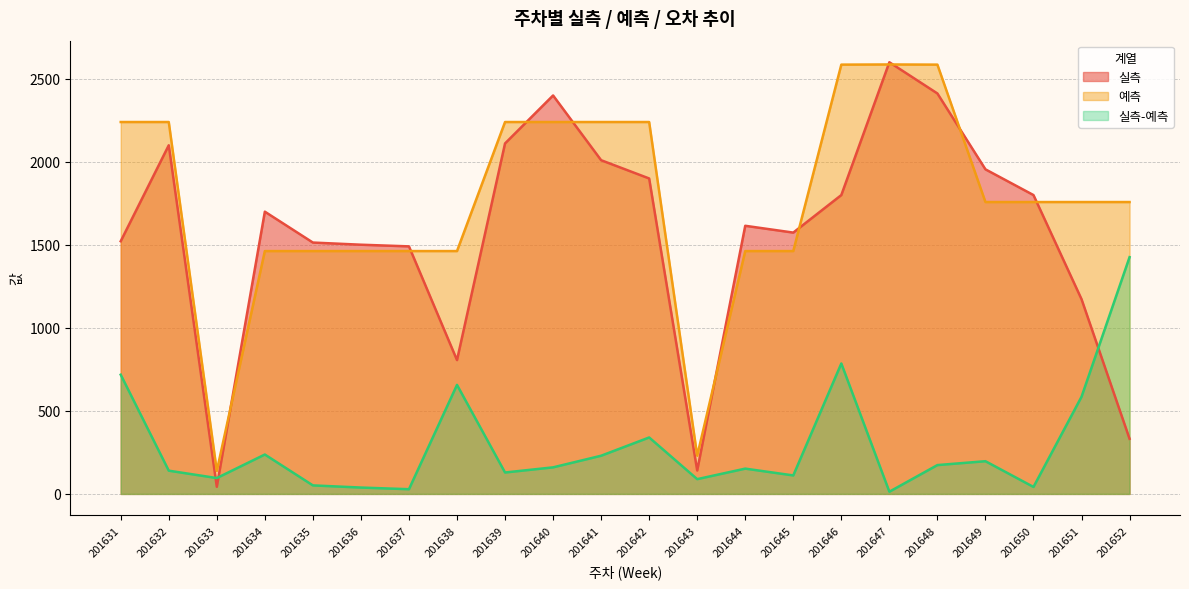

True or false: 예측 and 실측-예측 cross at least once.

False